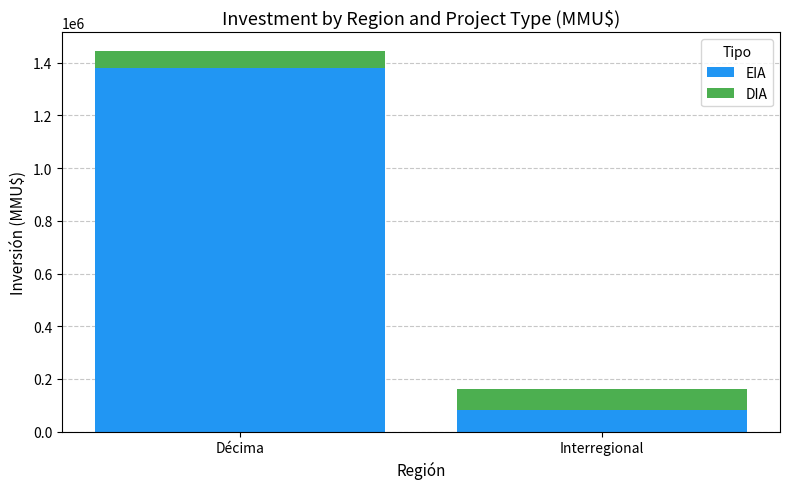

At which label is EIA closest to 731622?

Interregional